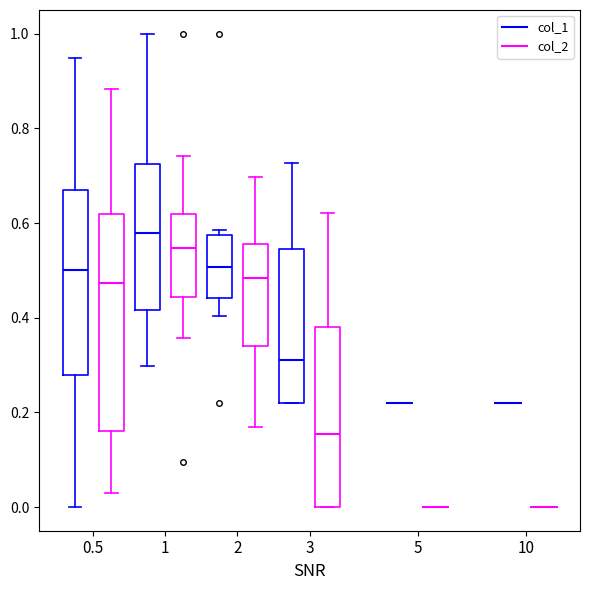

Reading left to right, read every box against the y-axis: the position of its median line, the range the box covers, and the ends of its whiskers. The values are not printed on the chart, so give them approximately, as read against the axis.

0.5 (col_1): median 0.50, box 0.28 to 0.66, whiskers 0.00 to 0.94
0.5 (col_2): median 0.48, box 0.16 to 0.62, whiskers 0.02 to 0.88
1 (col_1): median 0.58, box 0.42 to 0.72, whiskers 0.30 to 1.00
1 (col_2): median 0.54, box 0.44 to 0.62, whiskers 0.36 to 0.74
2 (col_1): median 0.50, box 0.44 to 0.58, whiskers 0.40 to 0.58 (just above the box's upper edge)
2 (col_2): median 0.48, box 0.34 to 0.56, whiskers 0.16 to 0.70
3 (col_1): median 0.32, box 0.22 to 0.54, whiskers 0.22 to 0.72
3 (col_2): median 0.16, box 0.00 to 0.38, whiskers 0.00 to 0.62
5 (col_1): box collapsed to a line at 0.22, whiskers 0.22 to 0.22
5 (col_2): box collapsed to a line at 0.00, whiskers 0.00 to 0.00
10 (col_1): box collapsed to a line at 0.22, whiskers 0.22 to 0.22
10 (col_2): box collapsed to a line at 0.00, whiskers 0.00 to 0.00